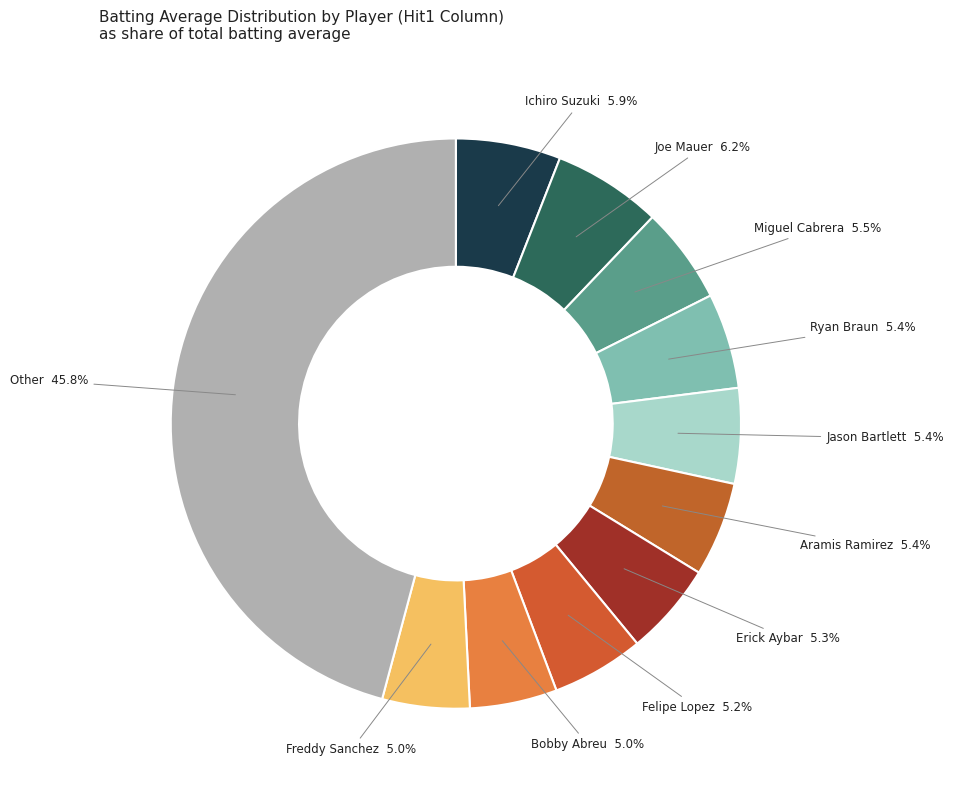

Count the number of slices in the pie.

11